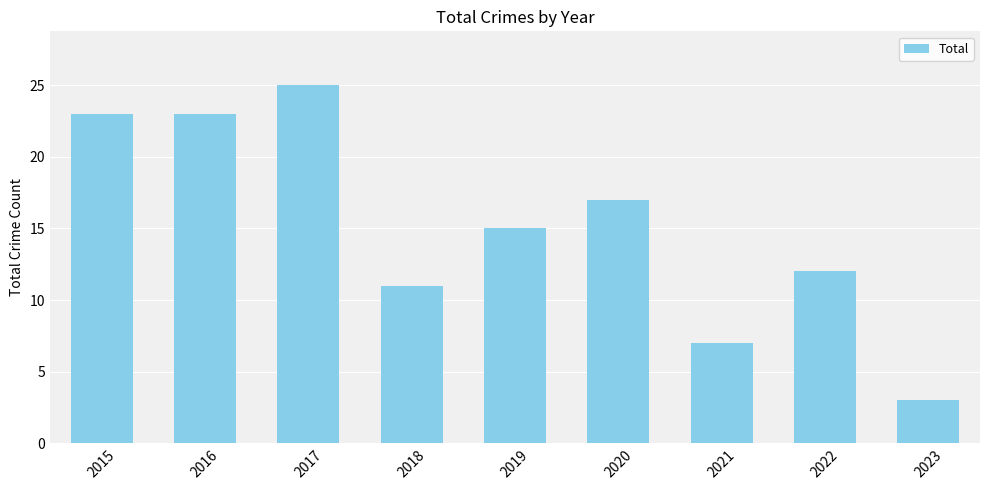

Between 2015 and 2020, which is larger?

2015